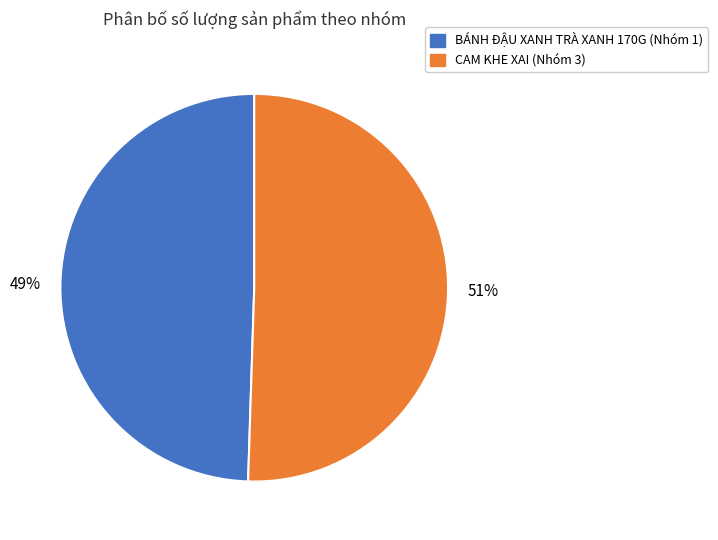

To the nearest percent, what portion does CAM KHE XAI (Nhóm 3) represent?

51%